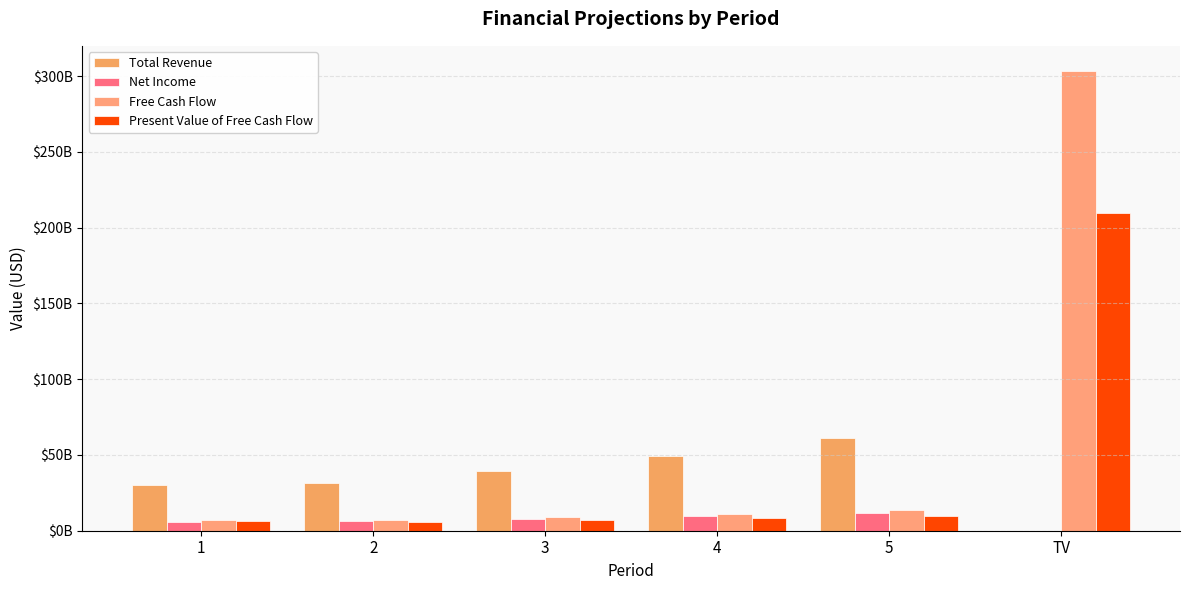

What is the label of the 1st bar from the left?

1